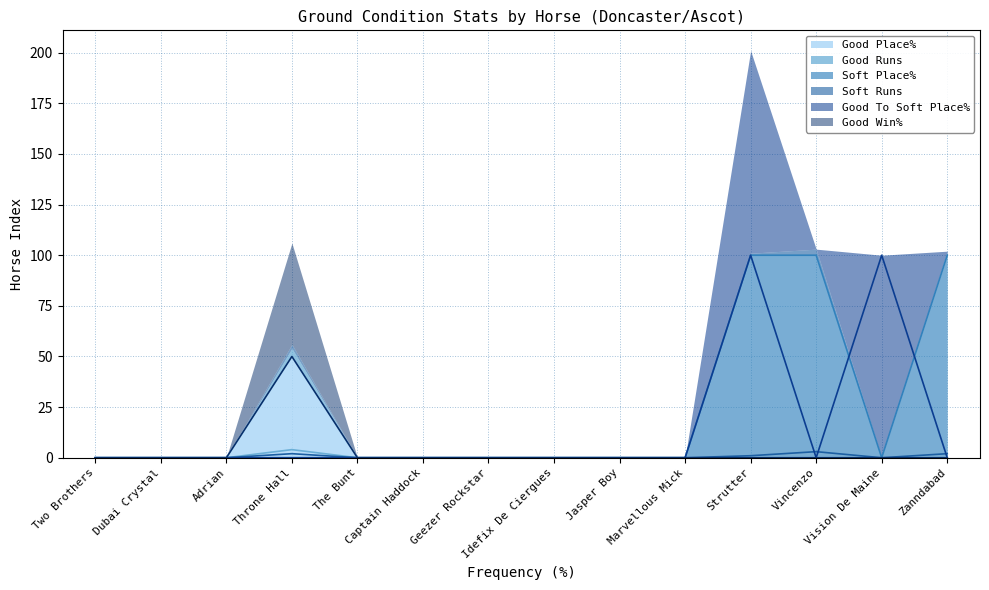

True or false: Good To Soft Place% and Good Runs cross at least once.

False